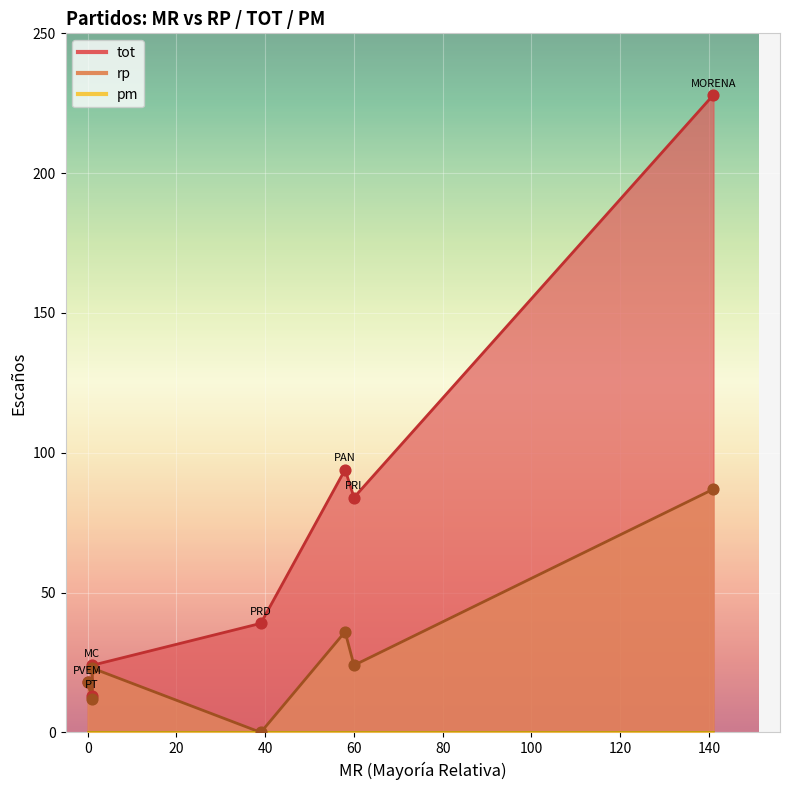

Is the value of tot at PRI greater than the value of pm at PAN?

Yes